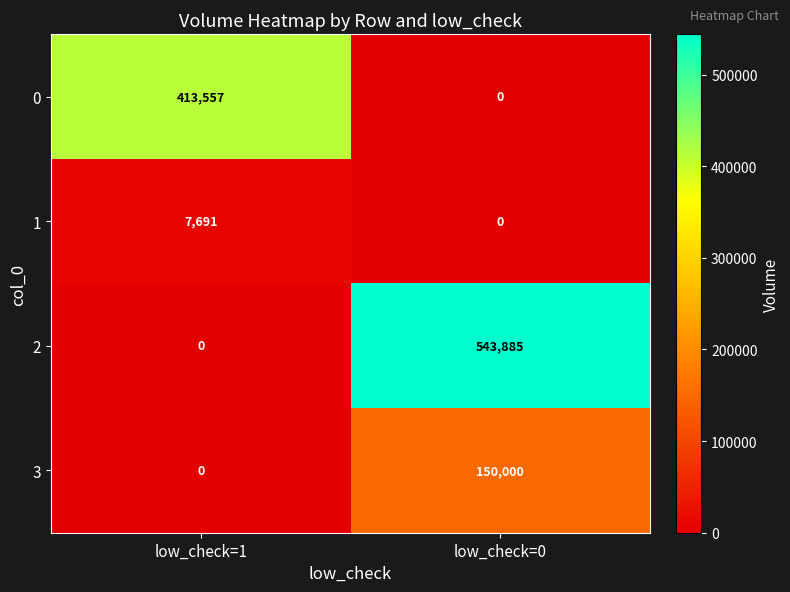

At which category is the sum across all series the highest?

low_check=0